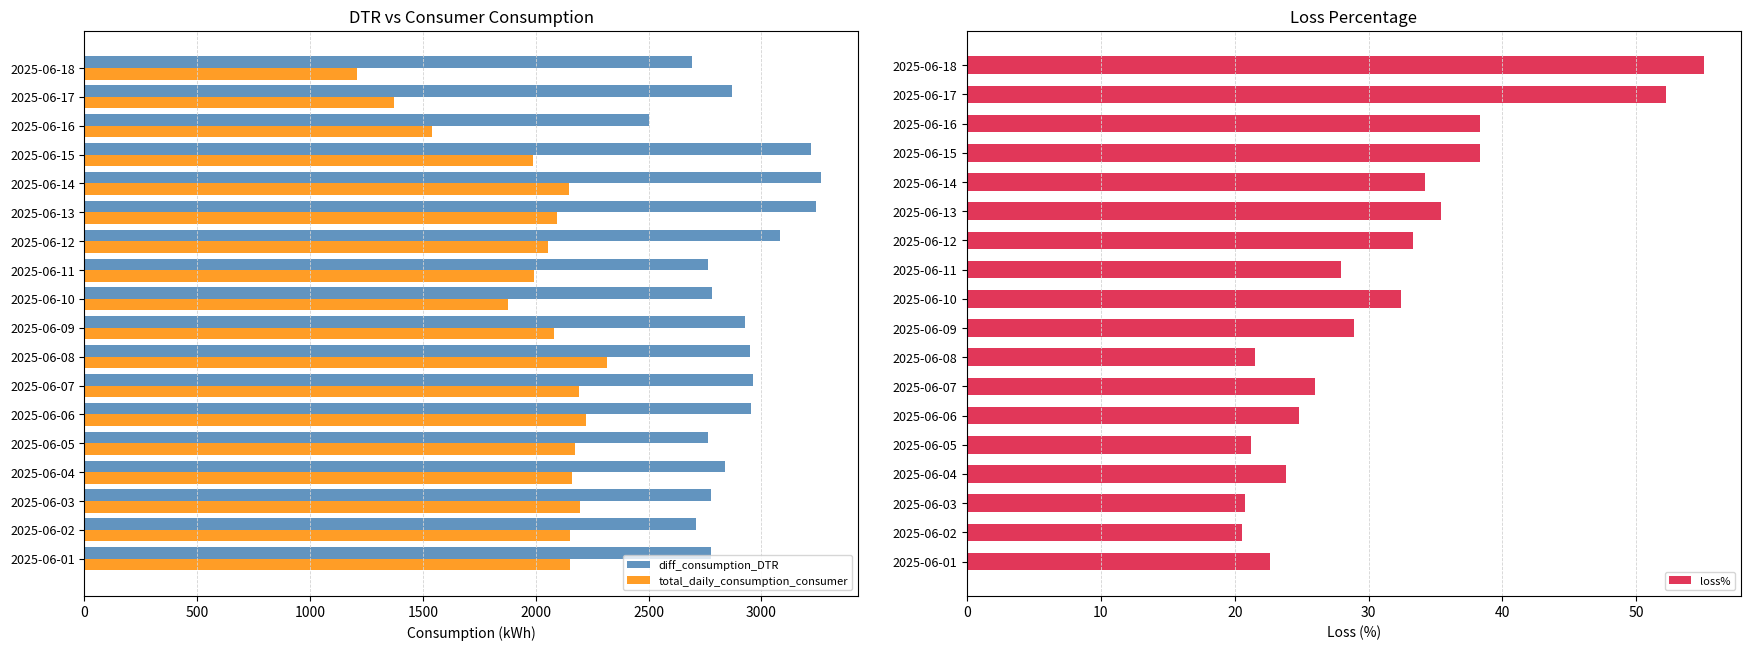

Which series has the largest total across all categories?

diff_consumption_DTR